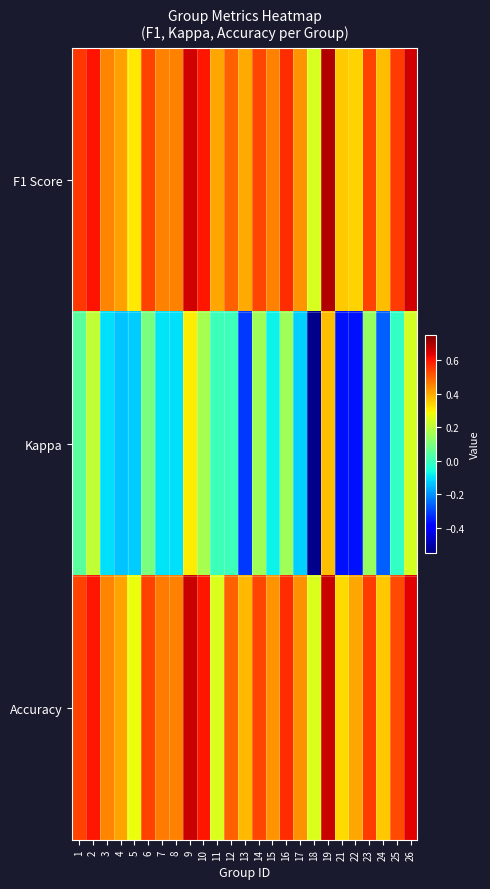

Reading right to left, extract all data points from this chart.

F1 Score: 26=0.7	25=0.5	24=0.4	23=0.5	22=0.3	21=0.4	19=0.7	18=0.2	17=0.4	16=0.6	15=0.5	14=0.5	13=0.4	12=0.5	11=0.4	10=0.6	9=0.7	8=0.5	7=0.5	6=0.5	5=0.3	4=0.4	3=0.4	2=0.6	1=0.6
Kappa: 26=0.2	25=-0.0	24=-0.3	23=0.1	22=-0.4	21=-0.4	19=0.4	18=-0.5	17=-0.1	16=0.2	15=-0.1	14=0.2	13=-0.3	12=0.0	11=0.0	10=0.2	9=0.3	8=-0.1	7=-0.1	6=0.1	5=-0.1	4=-0.1	3=-0.1	2=0.2	1=0.0
Accuracy: 26=0.6	25=0.5	24=0.4	23=0.5	22=0.4	21=0.3	19=0.7	18=0.2	17=0.4	16=0.6	15=0.4	14=0.5	13=0.4	12=0.5	11=0.2	10=0.6	9=0.7	8=0.5	7=0.5	6=0.5	5=0.3	4=0.4	3=0.4	2=0.6	1=0.5